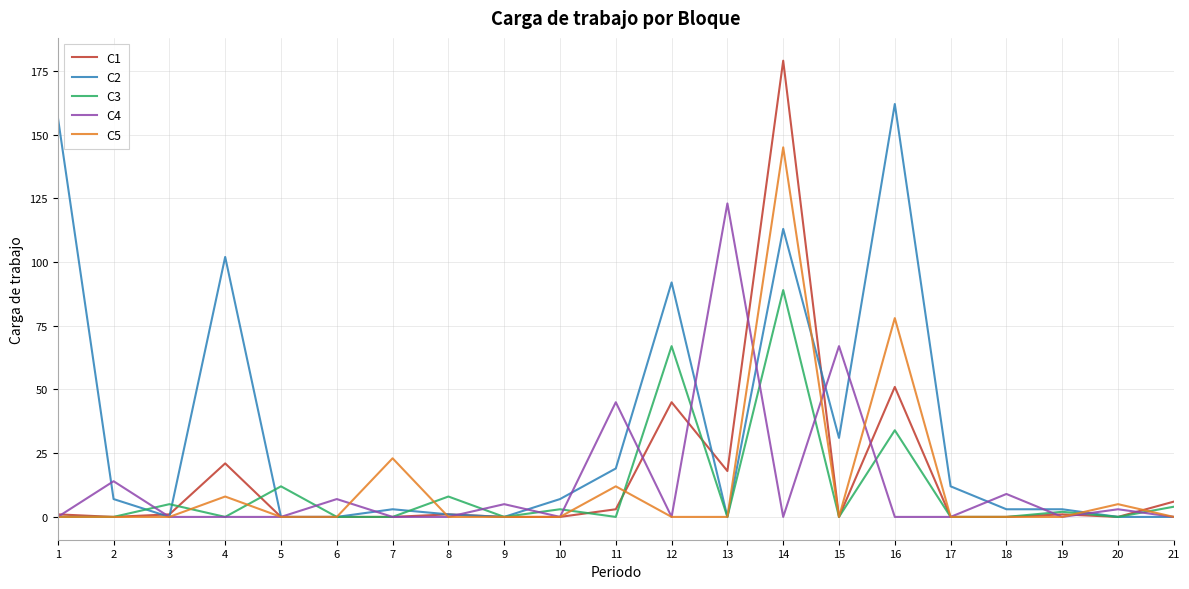

Reading left to right, extract all data points from this chart.

C1: 1	0	1	21	0	0	0	1	0	0	3	45	18	179	0	51	0	0	1	0	6
C2: 157	7	0	102	0	0	3	1	0	7	19	92	0	113	31	162	12	3	3	0	0
C3: 0	0	5	0	12	0	0	8	0	3	0	67	0	89	0	34	0	0	2	0	4
C4: 0	14	0	0	0	7	0	0	5	0	45	0	123	0	67	0	0	9	0	3	0
C5: 0	0	0	8	0	0	23	0	0	0	12	0	0	145	0	78	0	0	0	5	0